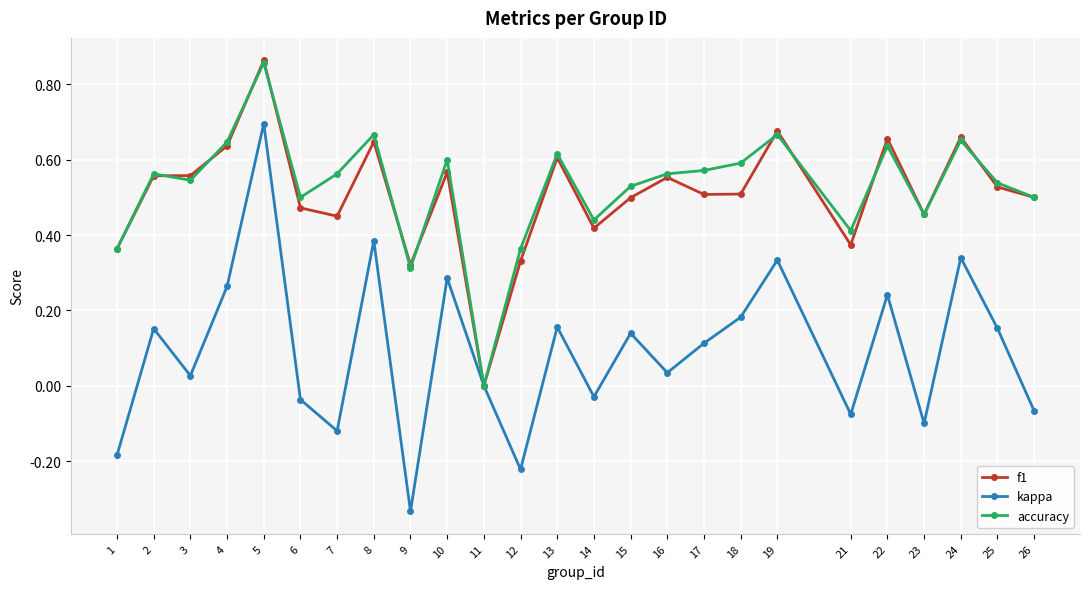

True or false: f1 has a value of 0.7 at 24.

True